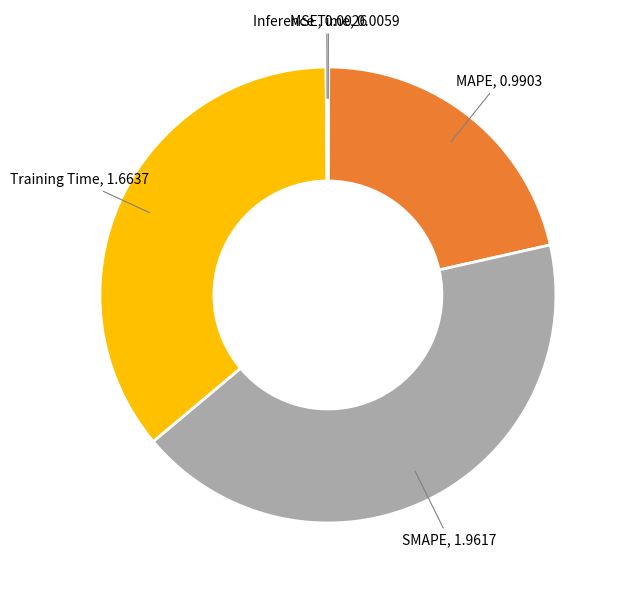

The Training Time slice represents 42% of the pie. True or false?

False